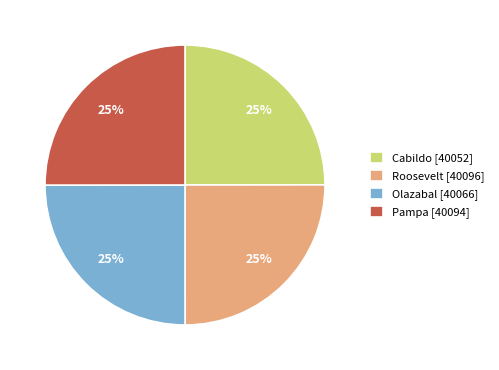

Approximately how many times larger is the value at Cabildo [40052] compared to Roosevelt [40096]?

1.0